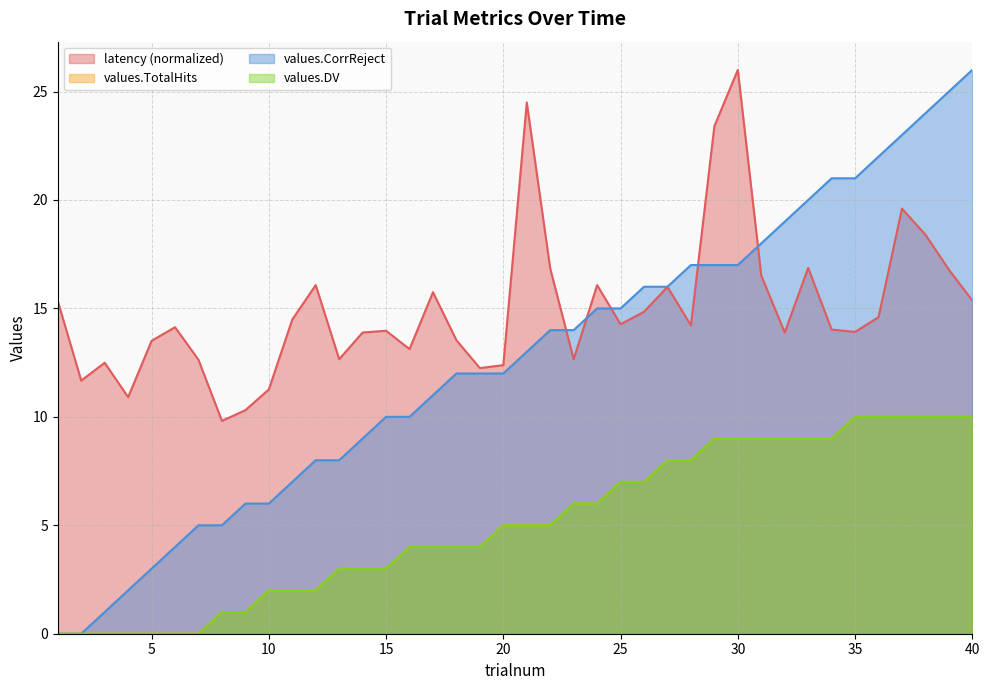

Does the chart have visible grid lines?

Yes